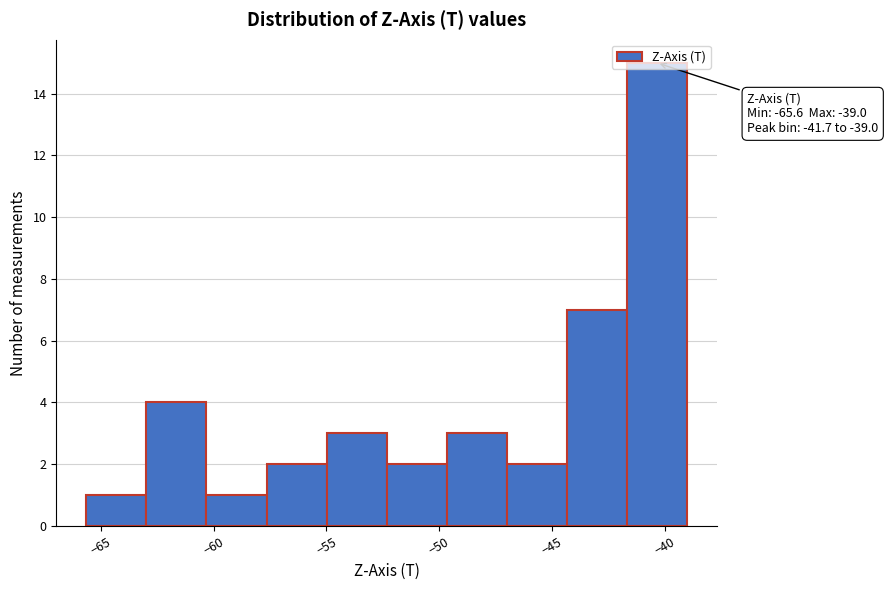

Over which range of the x-axis is the bar tallest?

-41.5 to -39.0